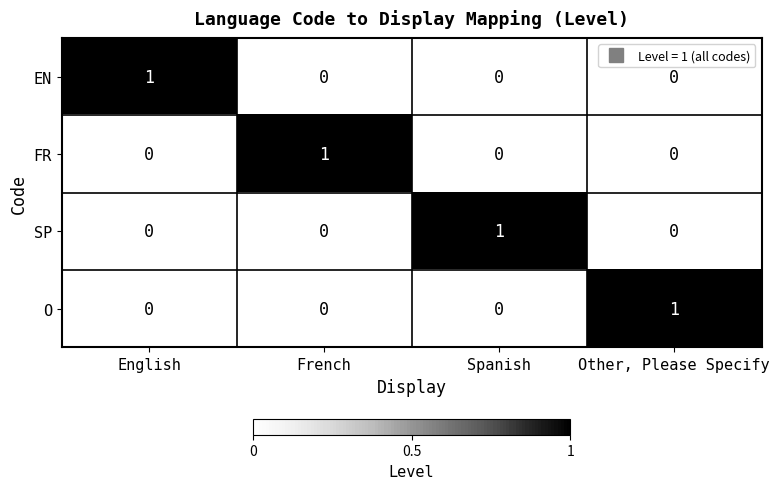

At which label does SP reach its peak?

Spanish